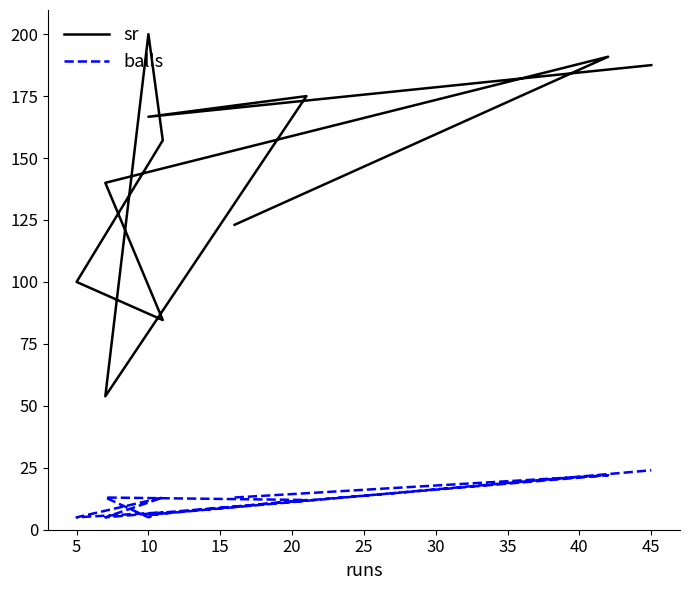

Which label corresponds to the smallest value in the chart?

10